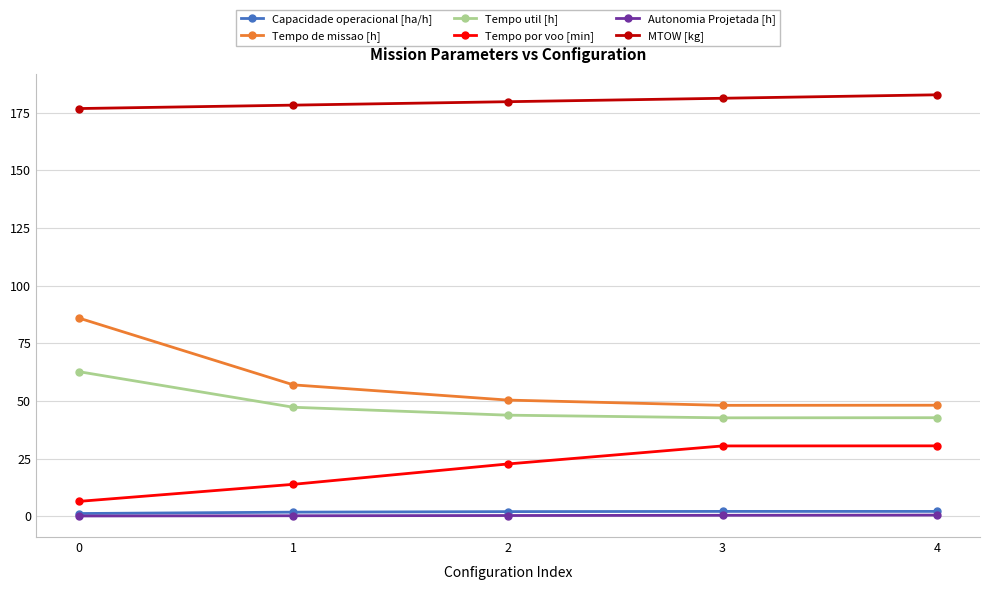

Which series has the largest range (max minus min)?

Tempo de missao [h]